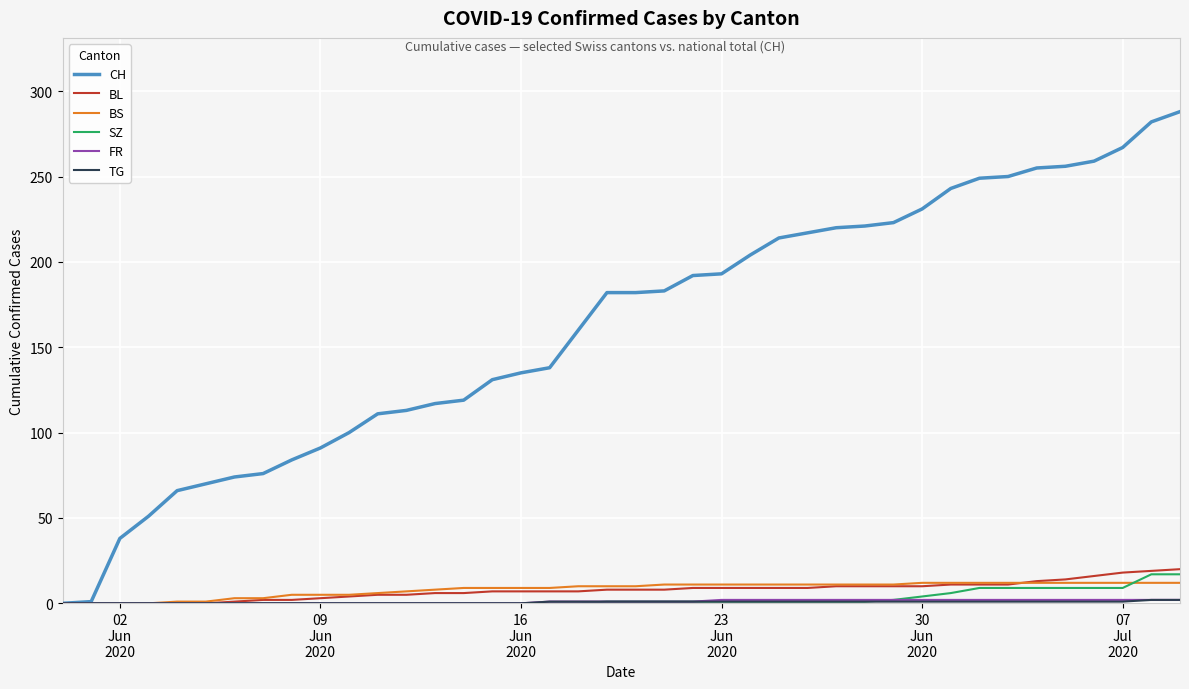

Which series has the largest total across all categories?

CH